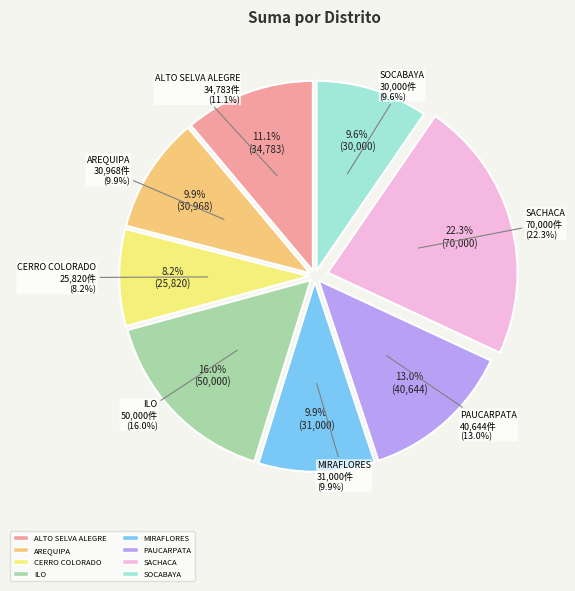

To the nearest percent, what percentage of the pie is MIRAFLORES?

10%